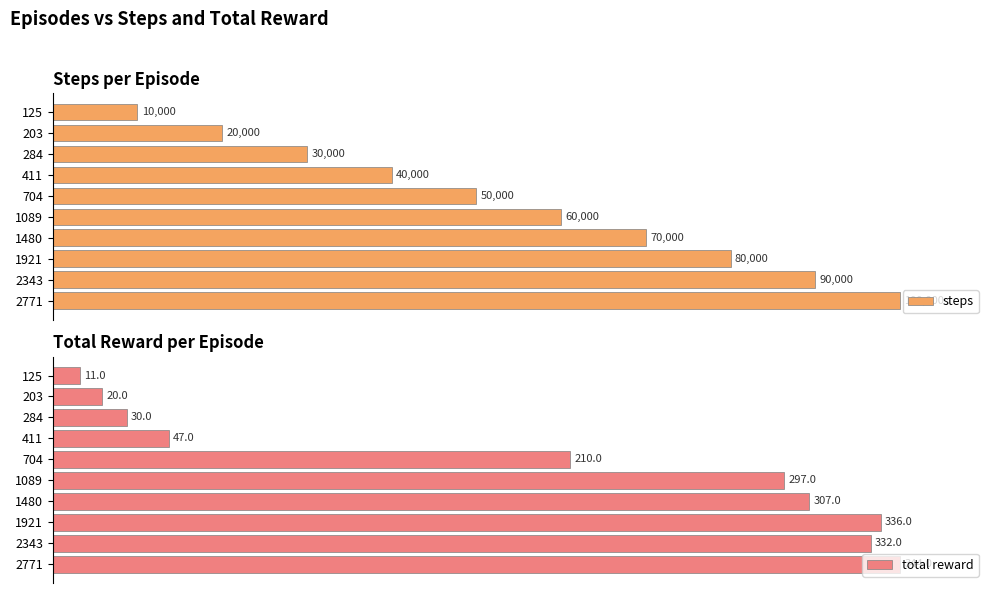

How many bars are there in total?

20